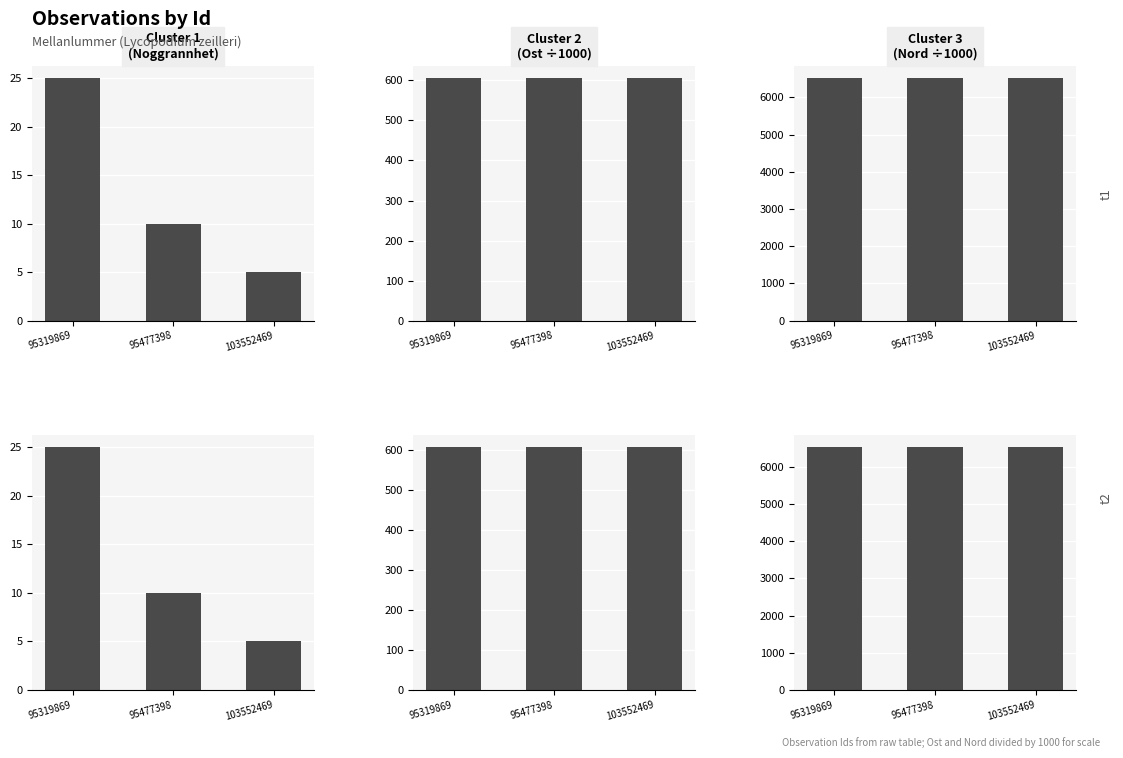

Which has a higher value, 95477398 or 103552469?

95477398